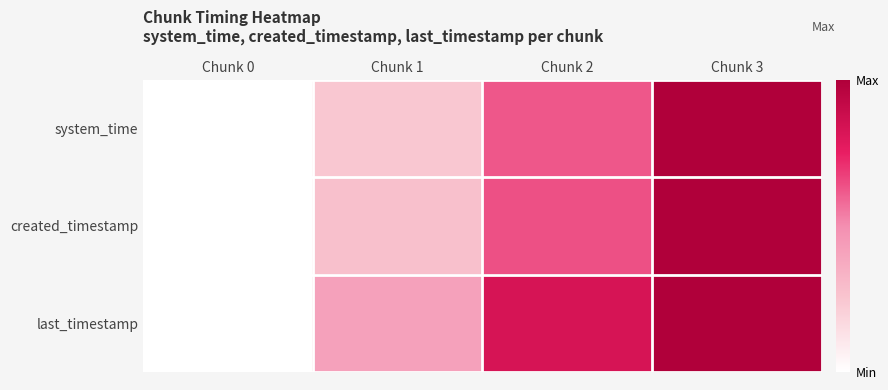

Between Chunk 1 and Chunk 2, which series saw the biggest shift?

last_timestamp